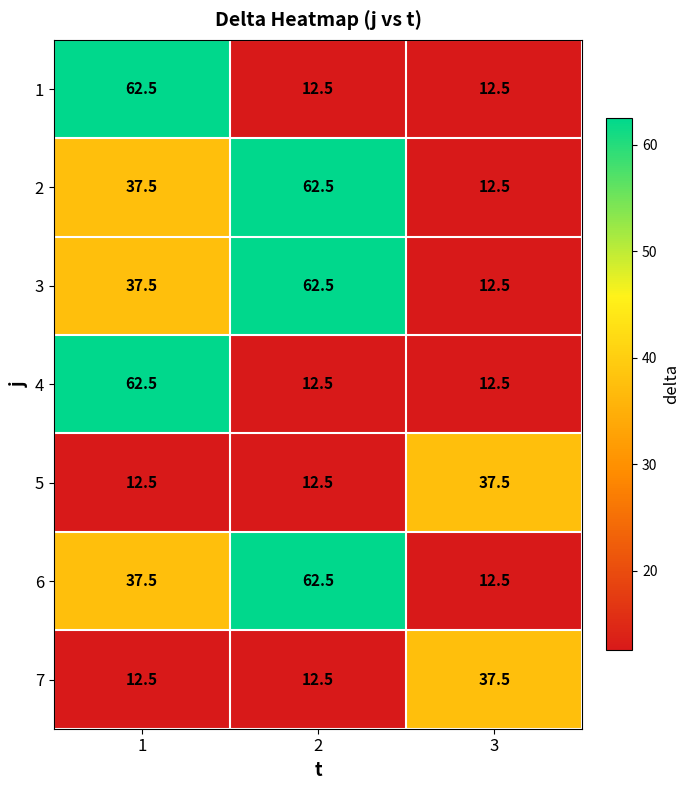

What is the total value across all series at 1?

262.5